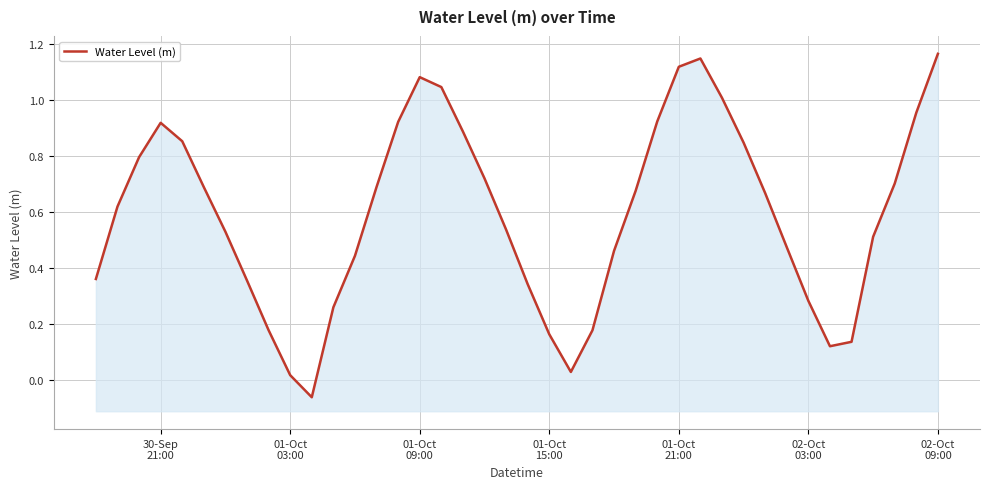

How many data points does each series have?

40